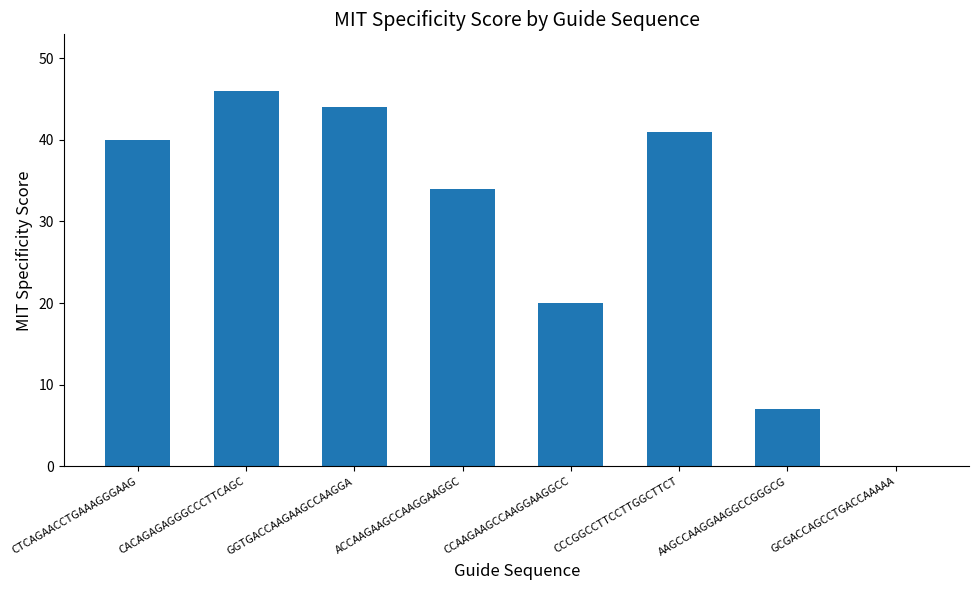

Between AAGCCAAGGAAGGCCGGGCG and CTCAGAACCTGAAAGGGAAG, which is larger?

CTCAGAACCTGAAAGGGAAG